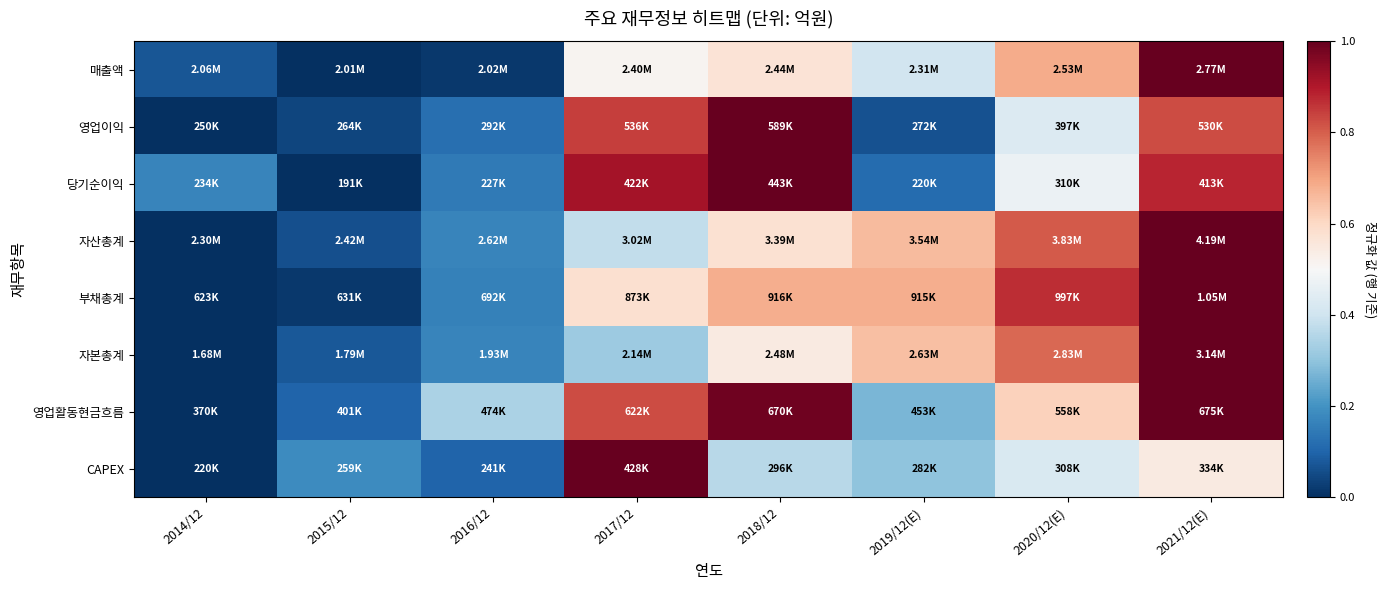

Reading left to right, list all the values displayed in this chart.

매출액: 2014/12=0.1	2015/12=0.0	2016/12=0.0	2017/12=0.5	2018/12=0.6	2019/12(E)=0.4	2020/12(E)=0.7	2021/12(E)=1.0
영업이익: 2014/12=0.0	2015/12=0.0	2016/12=0.1	2017/12=0.8	2018/12=1.0	2019/12(E)=0.1	2020/12(E)=0.4	2021/12(E)=0.8
당기순이익: 2014/12=0.2	2015/12=0.0	2016/12=0.1	2017/12=0.9	2018/12=1.0	2019/12(E)=0.1	2020/12(E)=0.5	2021/12(E)=0.9
자산총계: 2014/12=0.0	2015/12=0.1	2016/12=0.2	2017/12=0.4	2018/12=0.6	2019/12(E)=0.7	2020/12(E)=0.8	2021/12(E)=1.0
부채총계: 2014/12=0.0	2015/12=0.0	2016/12=0.2	2017/12=0.6	2018/12=0.7	2019/12(E)=0.7	2020/12(E)=0.9	2021/12(E)=1.0
자본총계: 2014/12=0.0	2015/12=0.1	2016/12=0.2	2017/12=0.3	2018/12=0.5	2019/12(E)=0.6	2020/12(E)=0.8	2021/12(E)=1.0
영업활동현금흐름: 2014/12=0.0	2015/12=0.1	2016/12=0.3	2017/12=0.8	2018/12=1.0	2019/12(E)=0.3	2020/12(E)=0.6	2021/12(E)=1.0
CAPEX: 2014/12=0.0	2015/12=0.2	2016/12=0.1	2017/12=1.0	2018/12=0.4	2019/12(E)=0.3	2020/12(E)=0.4	2021/12(E)=0.5